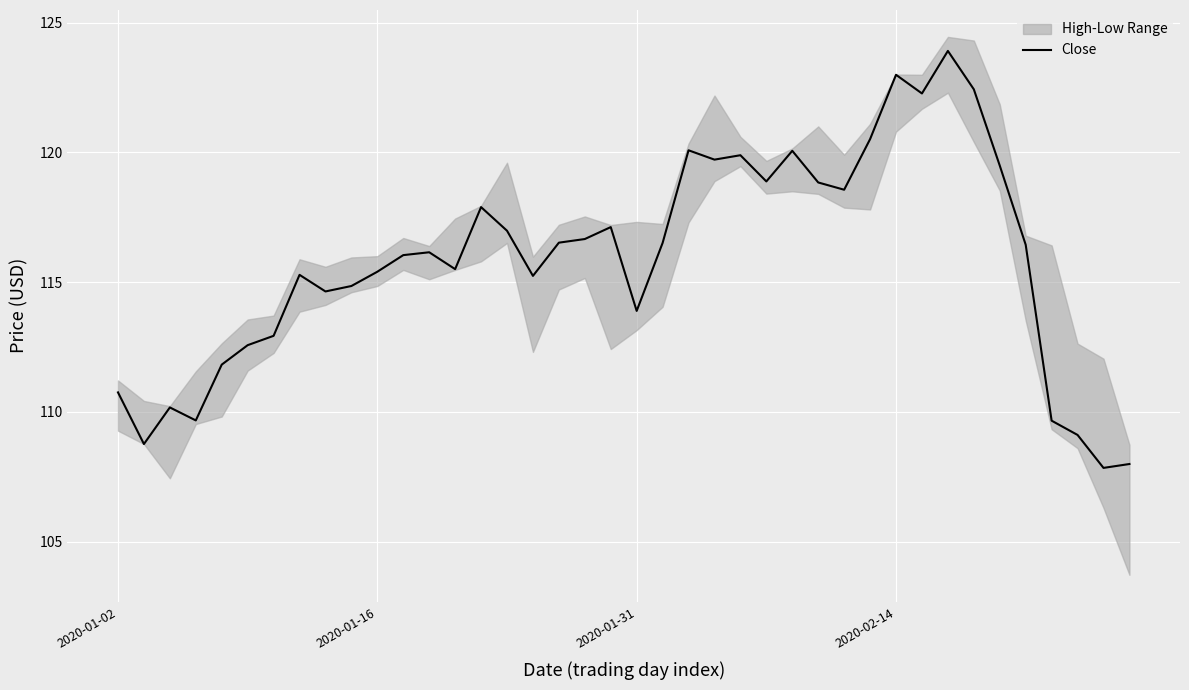

What is the difference between the maximum and minimum values?

16.1